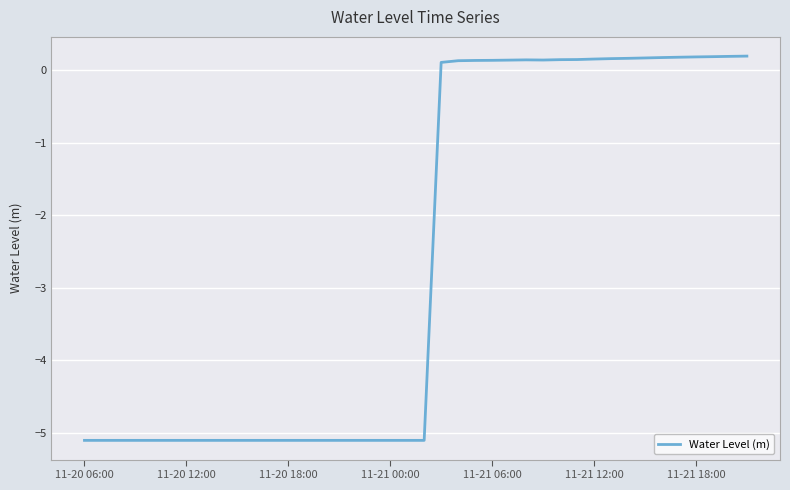

What is the difference between the maximum and minimum values?

5.3